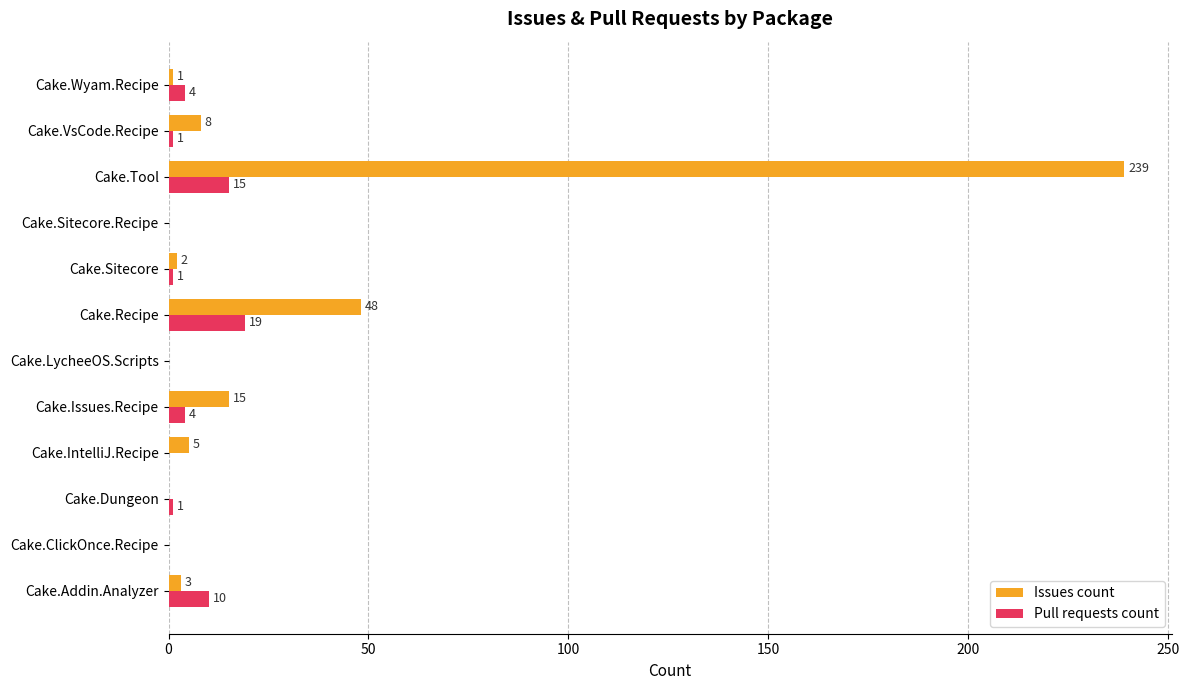

What is the sum of all Issues count values?

321